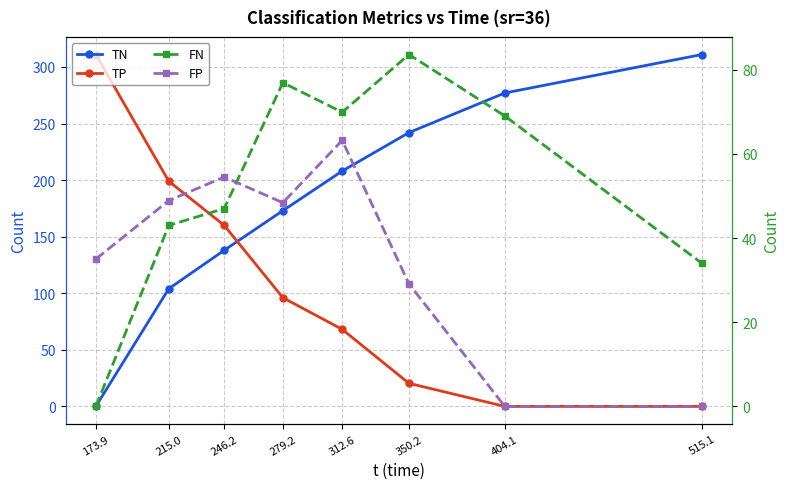

What is the total value across all series at 173.9?

346.0